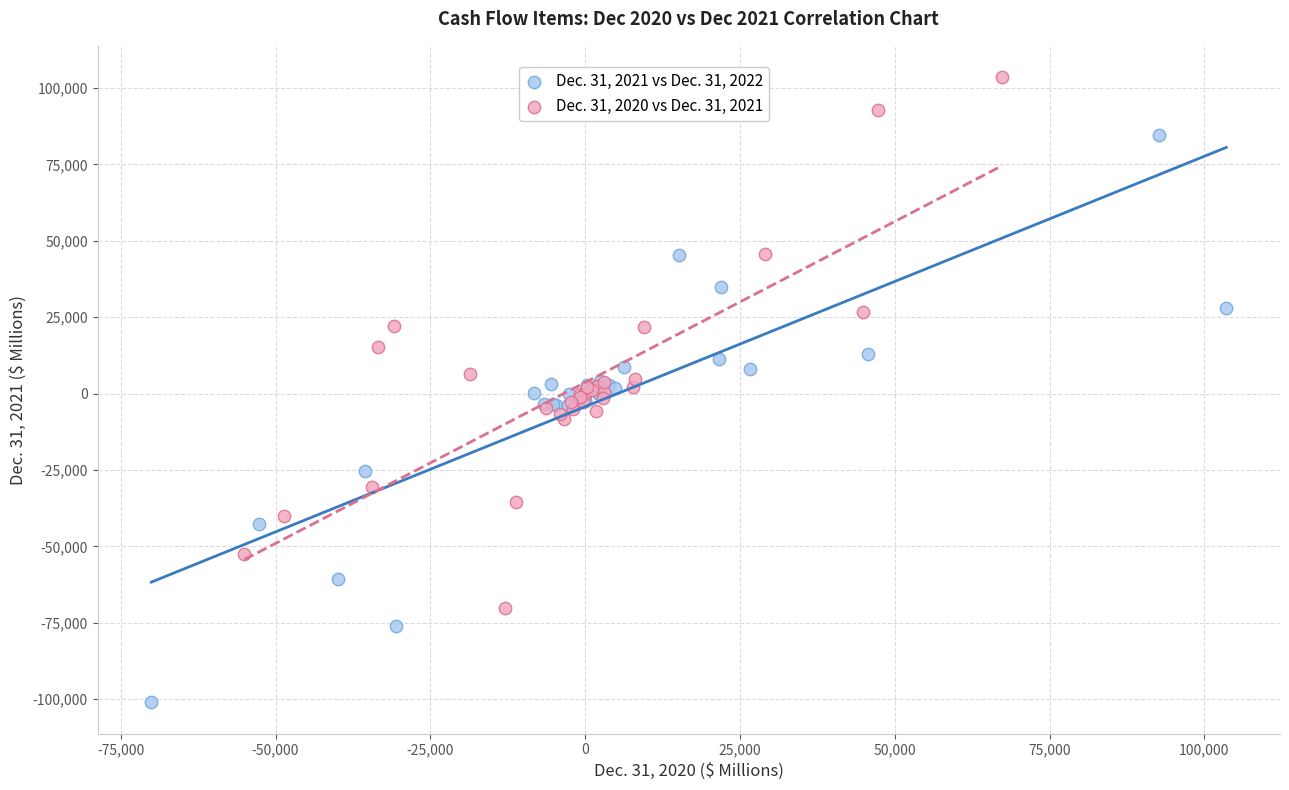

Which series reaches the minimum Y coordinate?

Dec. 31, 2021 vs Dec. 31, 2022